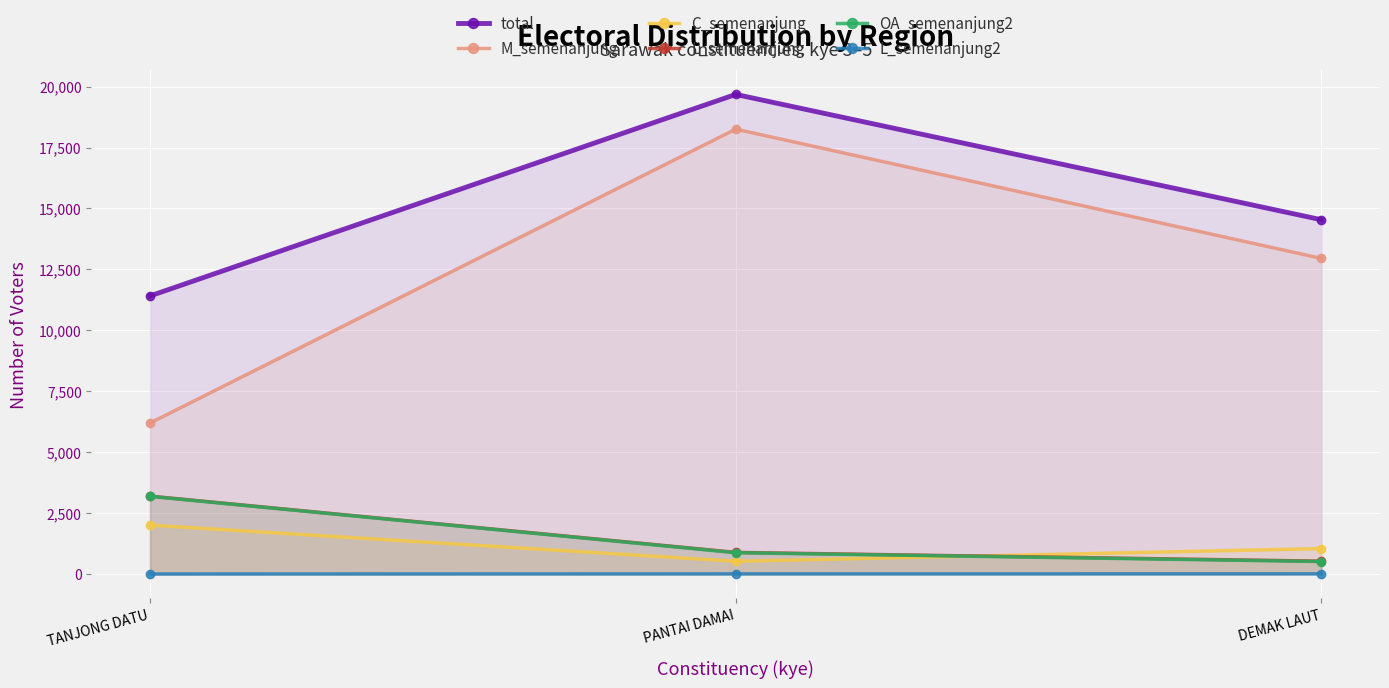

What is the sum of the M_semenanjung values at PANTAI DAMAI and TANJONG DATU?

24453